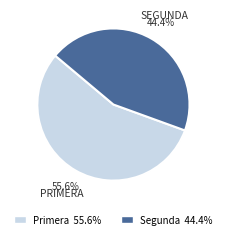

What percentage is NOT represented by Segunda 44.4%?

55.6%